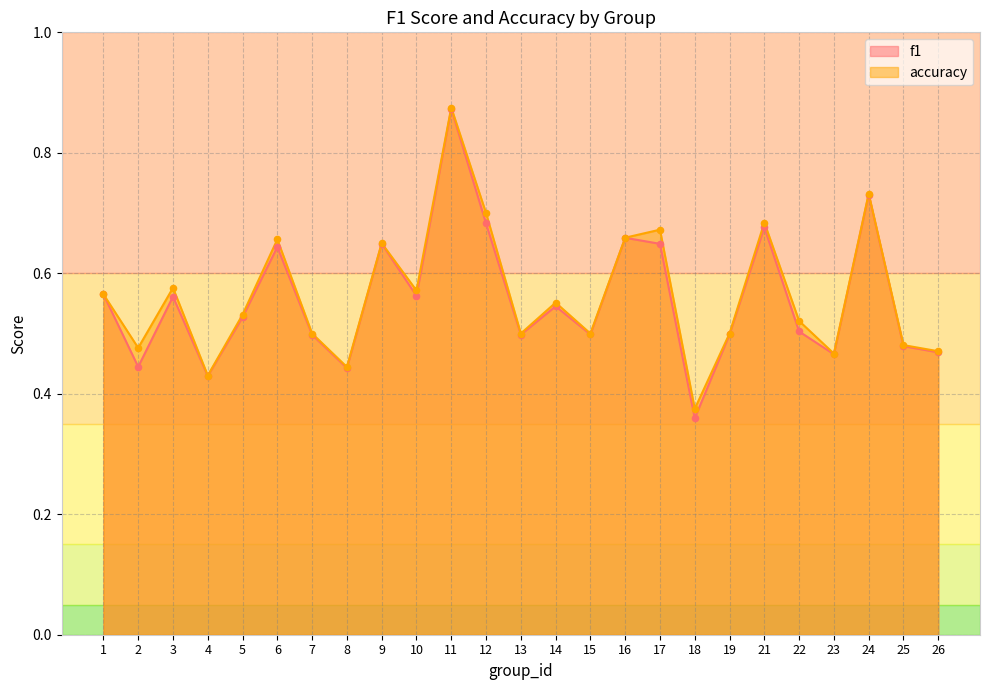

Is the value of accuracy at 8 greater than the value of f1 at 26?

No